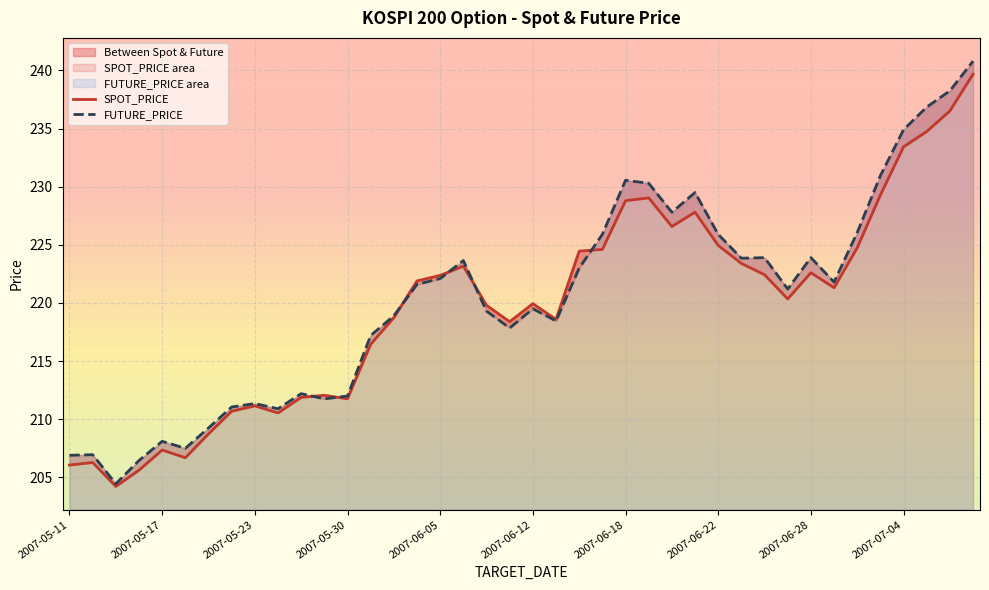

What is the maximum value for FUTURE_PRICE?

240.8